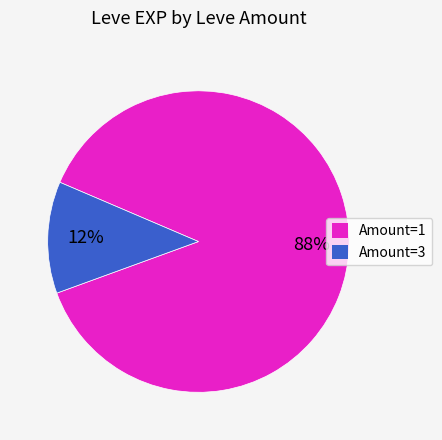

Approximately how many times larger is the value at Amount=1 compared to Amount=3?

7.3